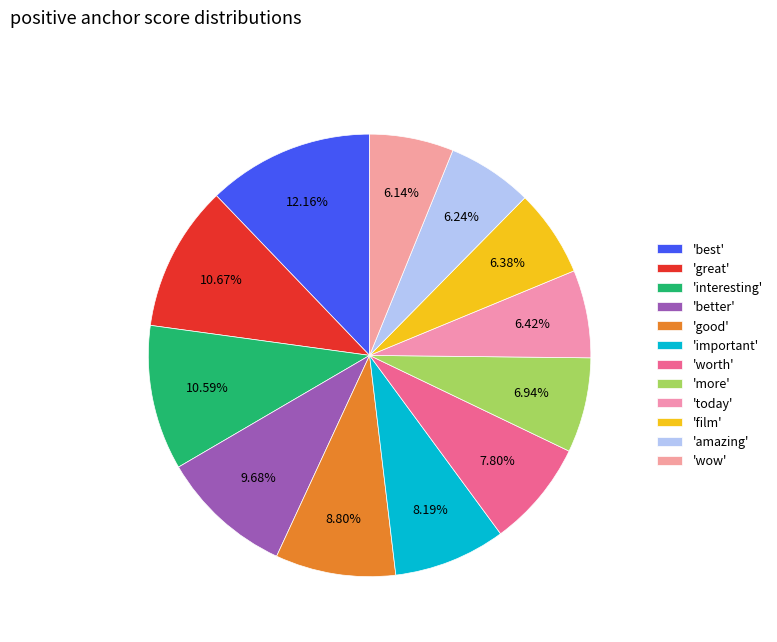

Count the number of slices in the pie.

12